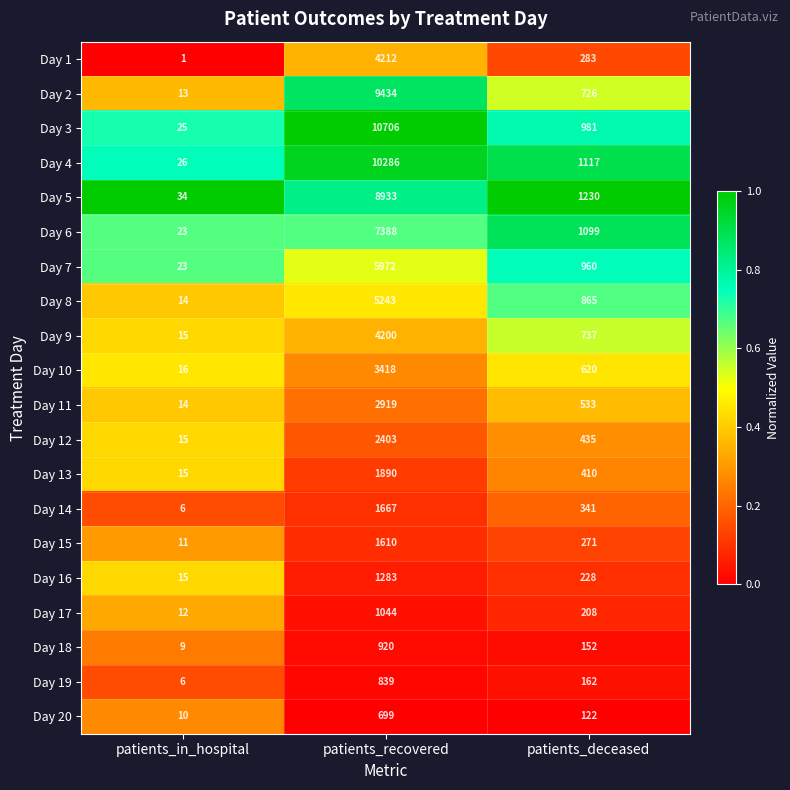

How many Day 12 values are between 15 and 2403?

3